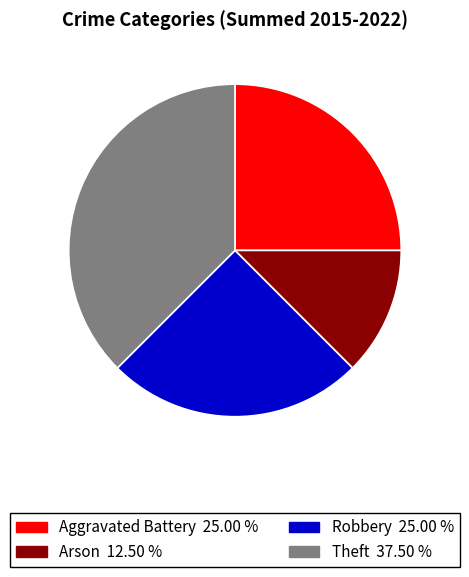

Is the sum of Robbery and Arson greater than half?

No